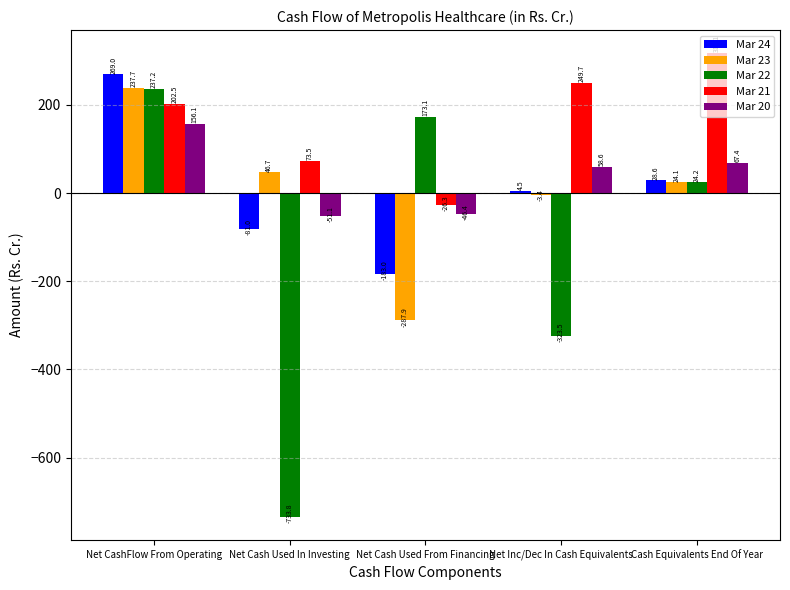

Reading left to right, extract all data points from this chart.

Mar 24: 269.0	-81.0	-183.0	4.5	28.6
Mar 23: 237.7	46.7	-287.9	-3.4	24.1
Mar 22: 237.2	-733.8	173.1	-323.5	24.2
Mar 21: 202.5	73.5	-26.3	249.7	317.1
Mar 20: 156.1	-51.1	-46.4	58.6	67.4